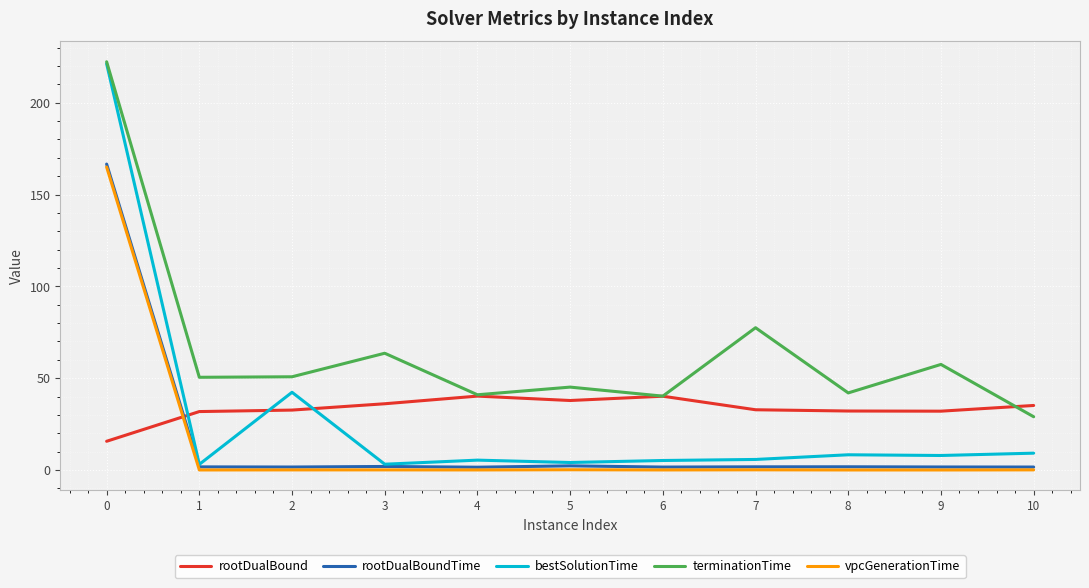

How many categories are shown in the chart?

11